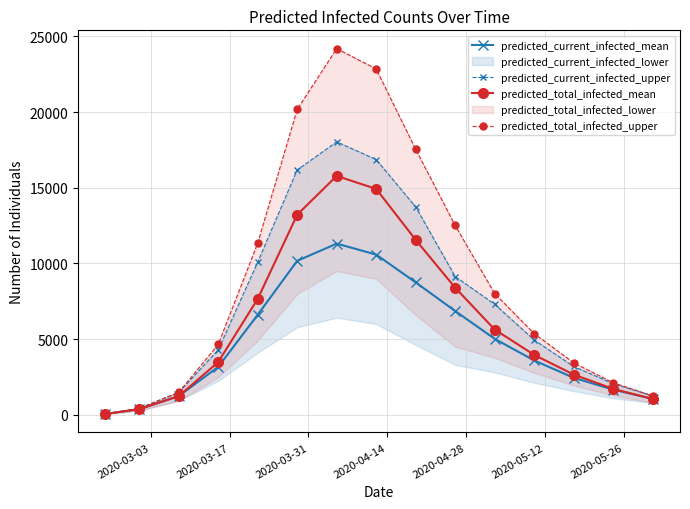

How many interior local peaks does the predicted_current_infected_mean series have?

1